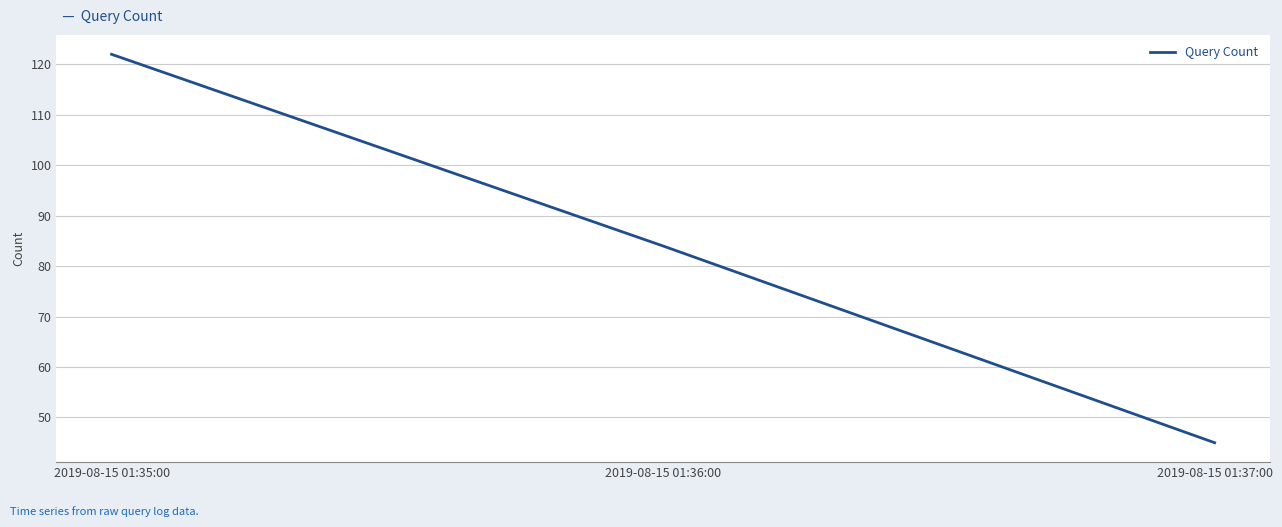

What is the change in value from 2019-08-15 01:36:00 to 2019-08-15 01:37:00?

-39